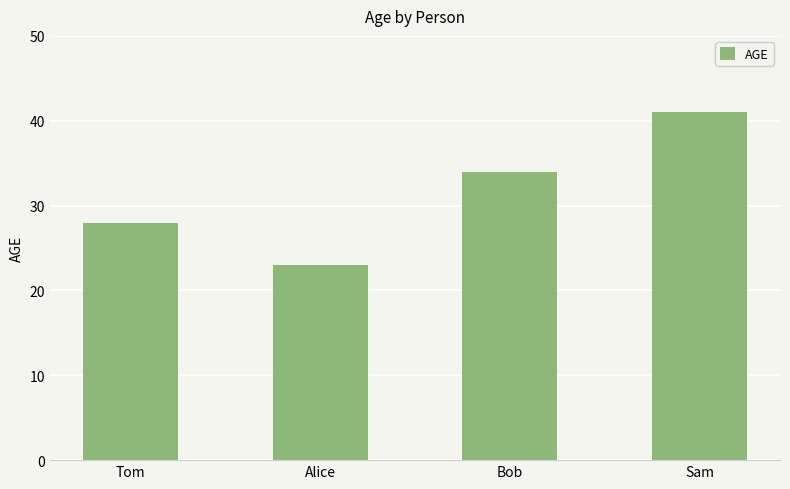

What is the greatest value displayed?

41